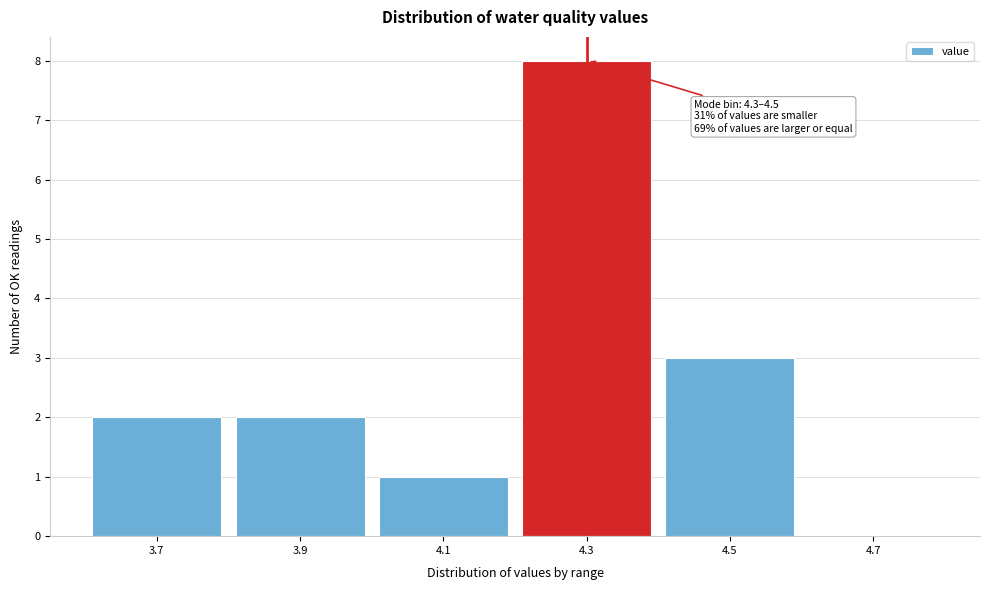

Reading left to right, transcribe all the data shown in this chart.

3.7=2	3.9=2	4.1=1	4.3=8	4.5=3	4.7=0